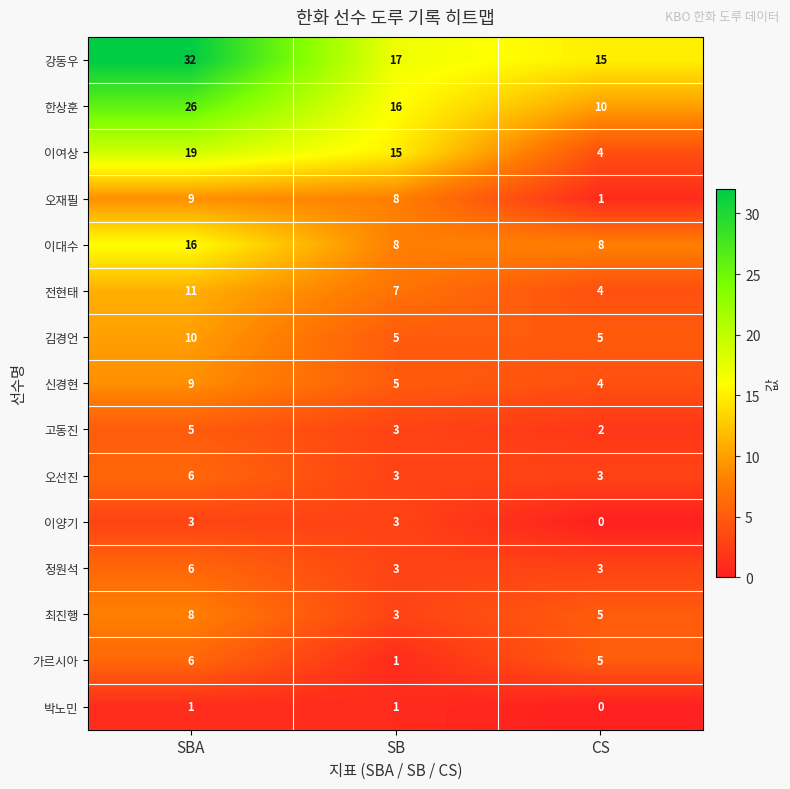

What is the difference between the second highest and minimum values in the 오재필 series?

7